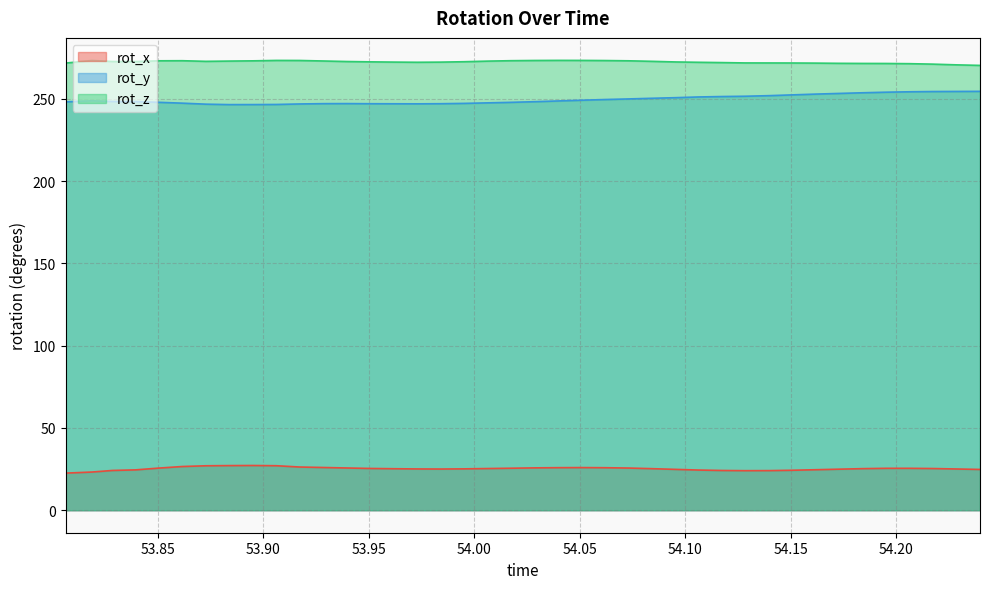

What is the difference between the maximum and minimum values in the rot_x series?

4.6